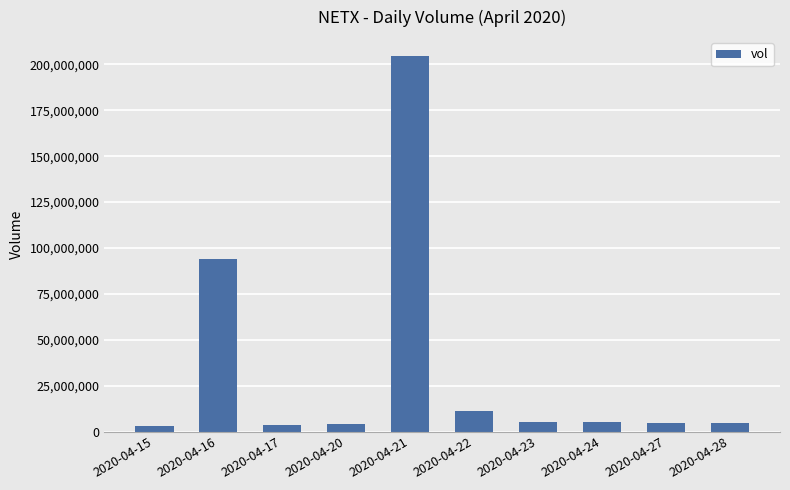

What is the ratio of the value at 2020-04-22 to the value at 2020-04-23?

2.2